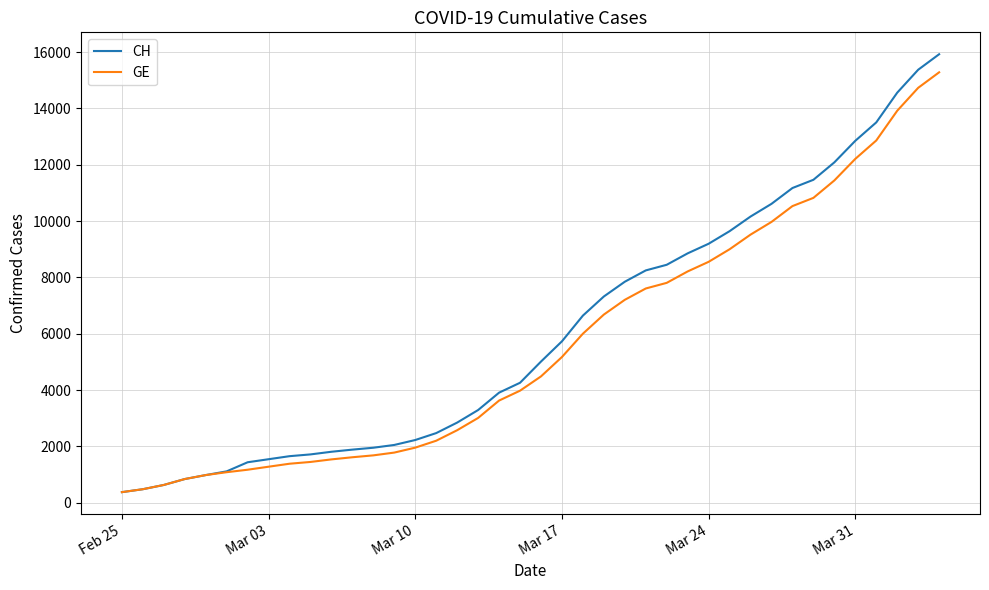

What is the minimum value shown in the chart?

375